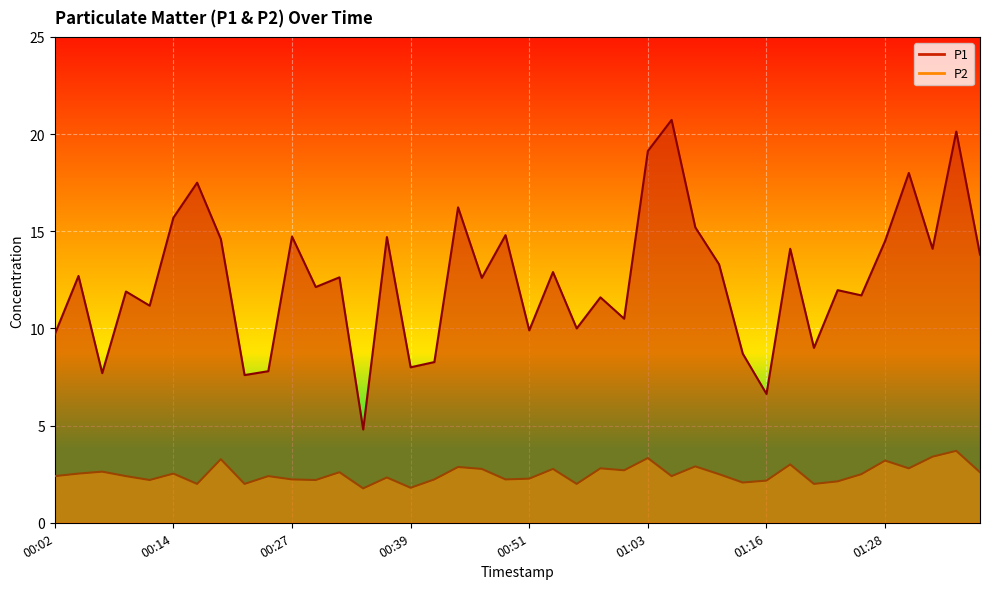

What value does the P1 series have at 00:54?

12.9